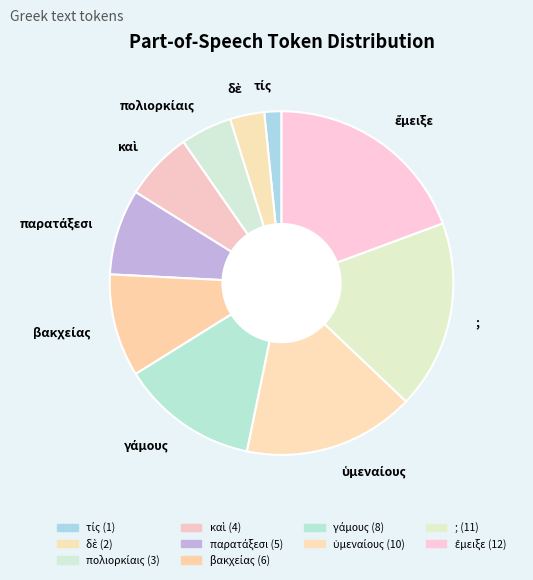

Does any single category account for the majority?

No